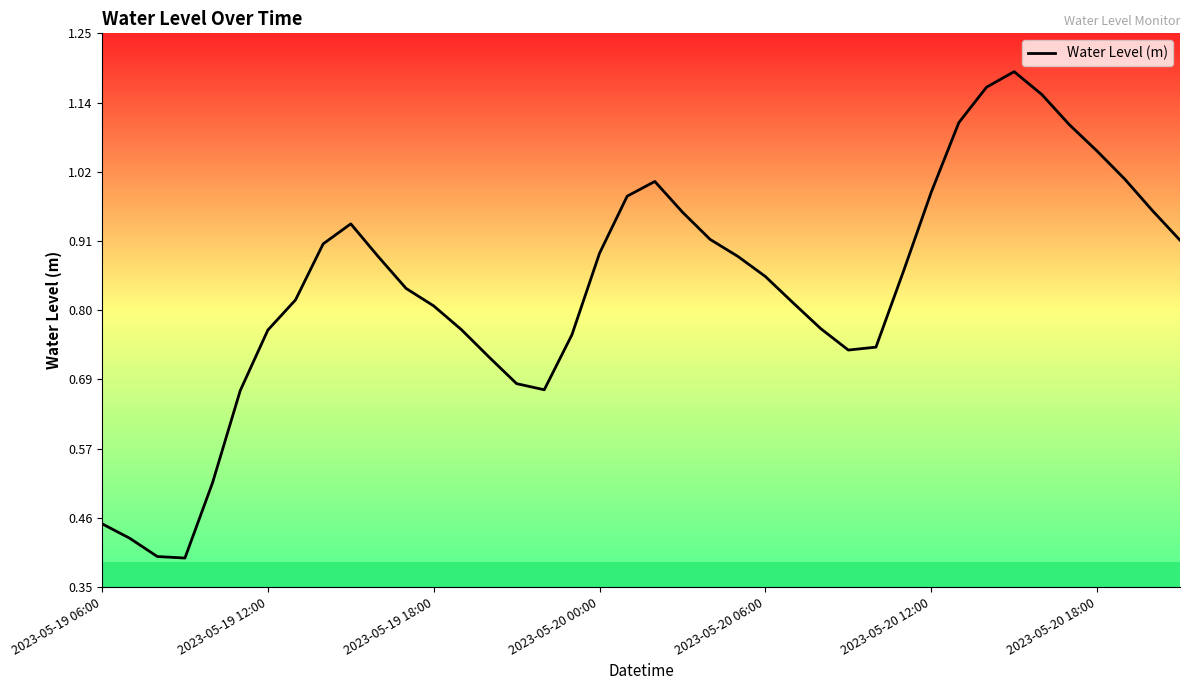

How many distinct data groups are displayed?

1